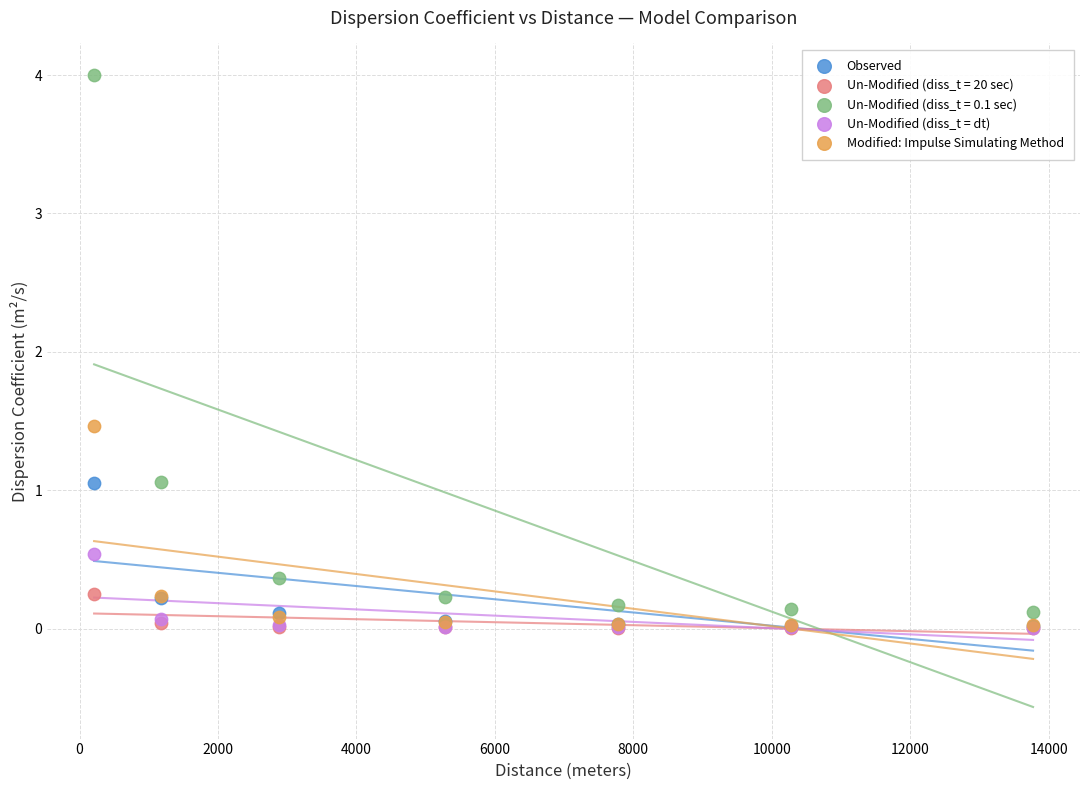

Which series contains the highest Y value?

Un-Modified (diss_t = 0.1 sec)